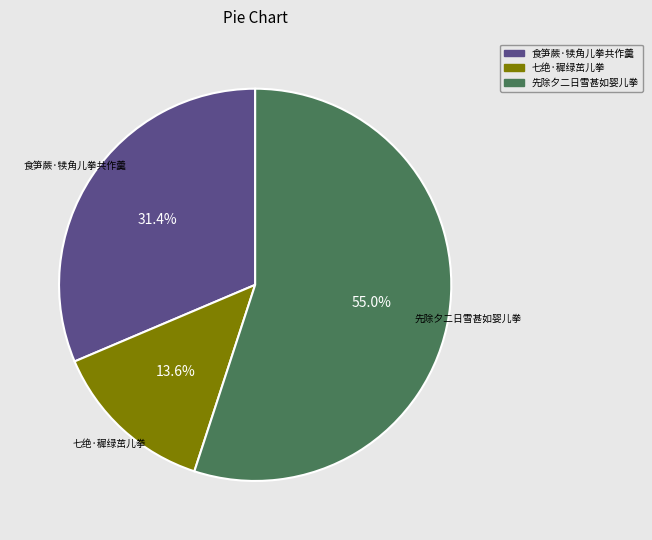

To the nearest percent, what is the average slice percentage?

33%